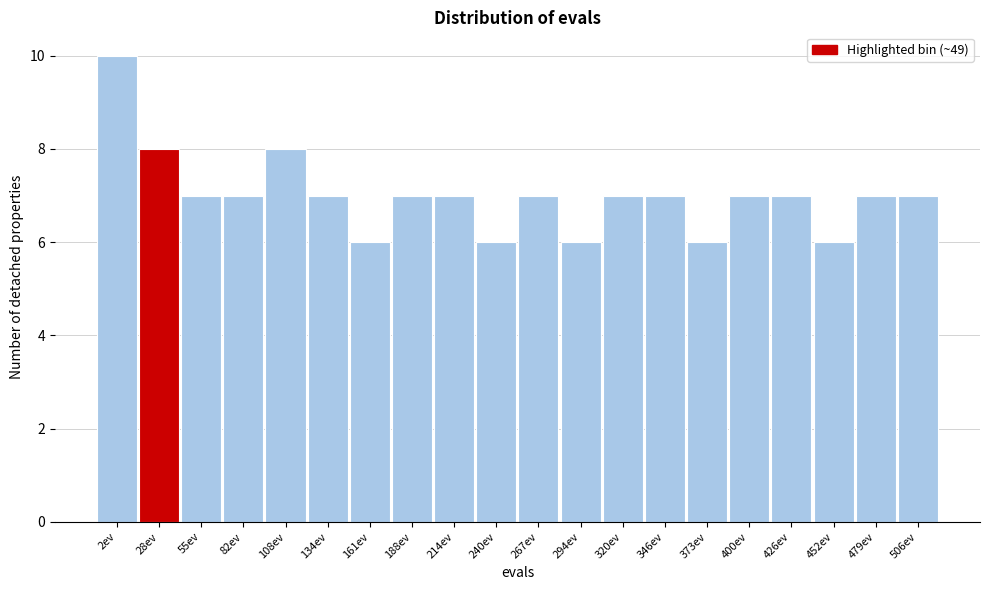

Reading left to right, extract all data points from this chart.

2ev=10	28ev=8	55ev=7	82ev=7	108ev=8	134ev=7	161ev=6	188ev=7	214ev=7	240ev=6	267ev=7	294ev=6	320ev=7	346ev=7	373ev=6	400ev=7	426ev=7	452ev=6	479ev=7	506ev=7